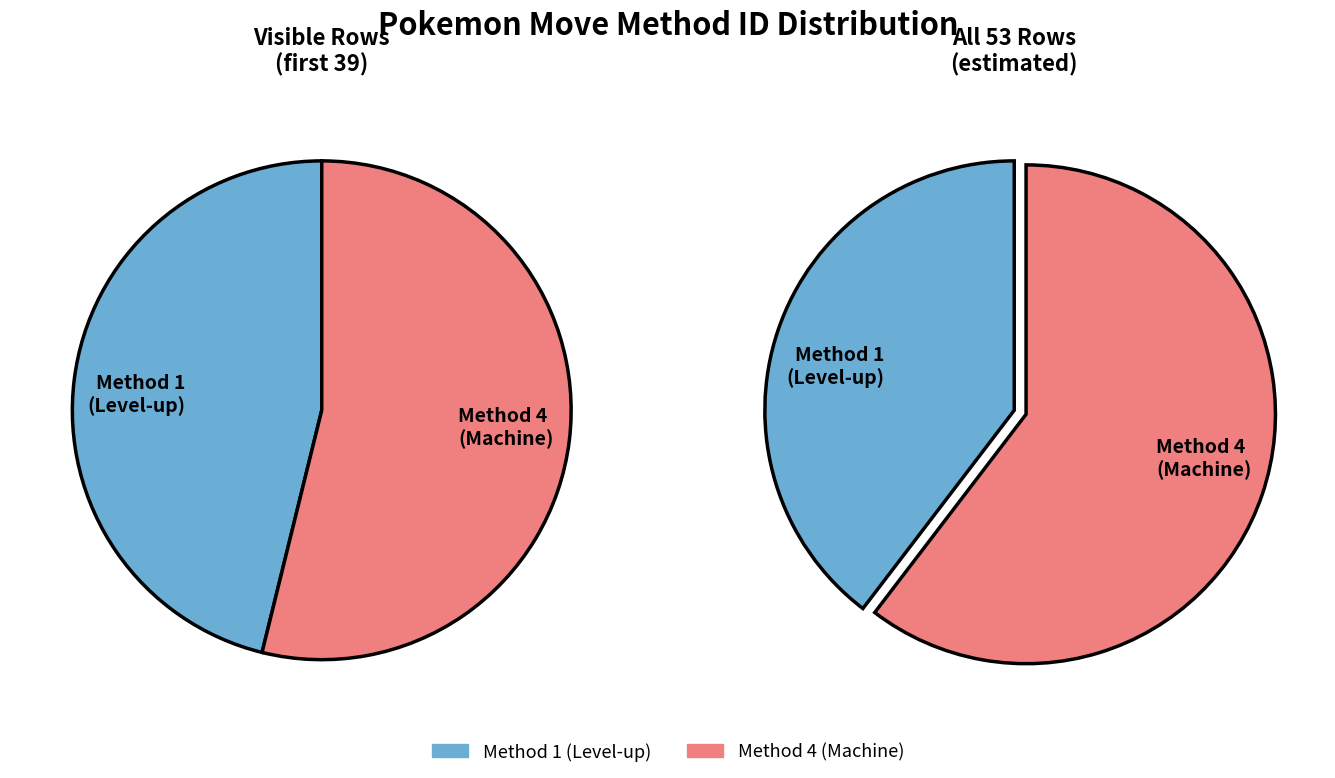

Which category has the smallest portion of the pie?

1